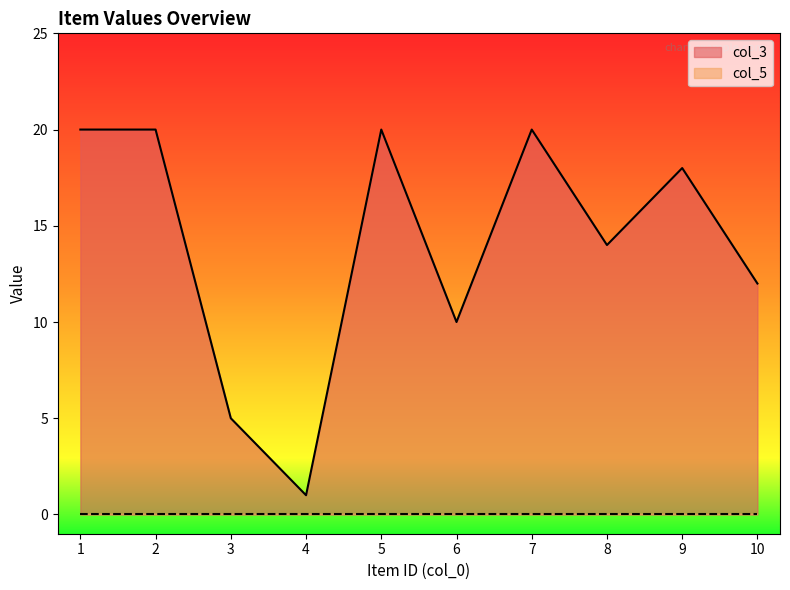

Between 2 and 6, which is larger?

2